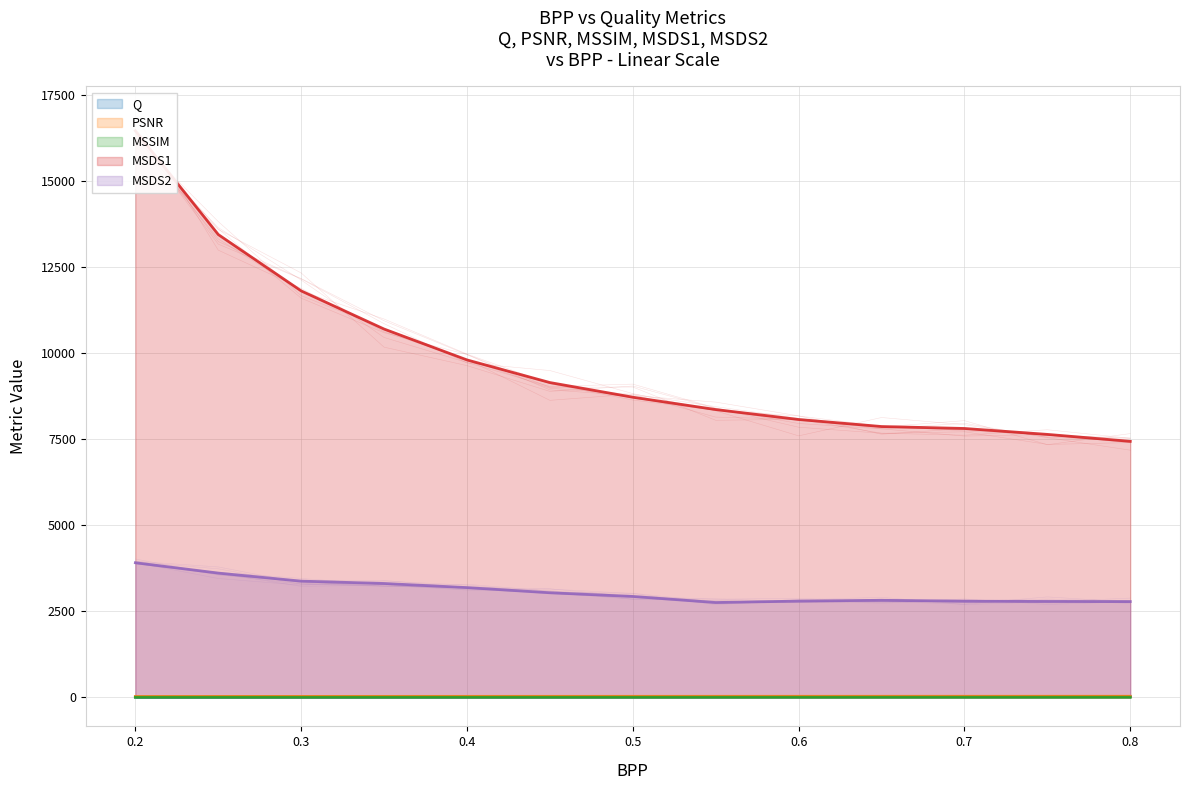

Is the value of MSDS2 at 0.1 greater than the value of MSDS1 at 0.5?

No